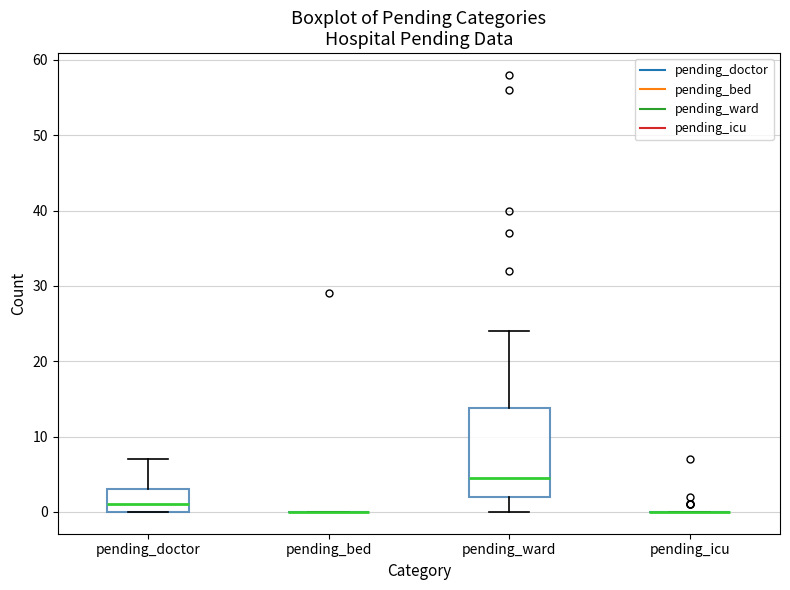

Reading left to right, transcribe this box plot: for each box, give where its median line is, the range the box spans, and where its two whiskers end, as read against the y-axis. The values are not printed on the chart, so give them approximately, as read against the axis.

pending_doctor: median 1, box 0 to 3, whiskers 0 to 7
pending_bed: box collapsed to a line at 0, whiskers 0 to 0
pending_ward: median 5, box 2 to 14, whiskers 0 to 24
pending_icu: box collapsed to a line at 0, whiskers 0 to 0